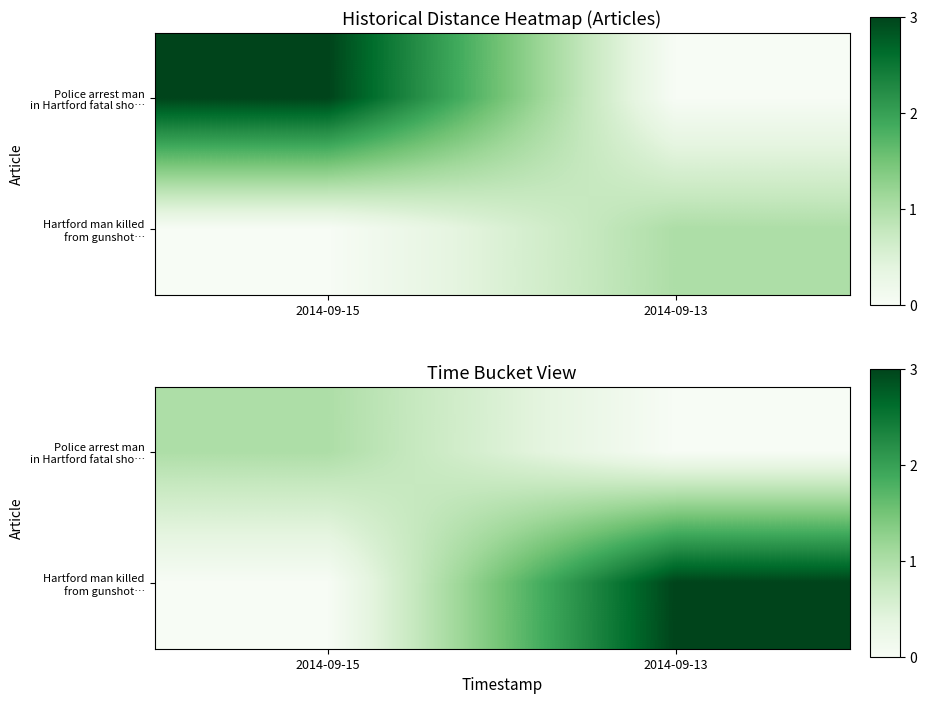

The value of Hartford man killed from gunshot… at 2014-09-13 is 3. True or false?

True